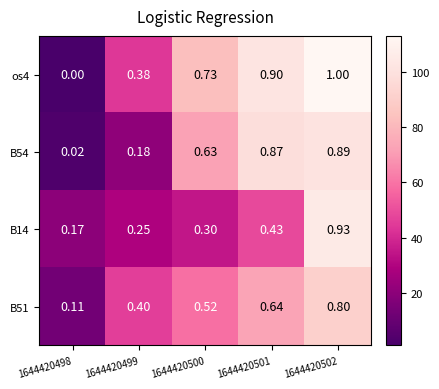

Is the value of B14 at 1644420499 greater than the value of os4 at 1644420500?

No